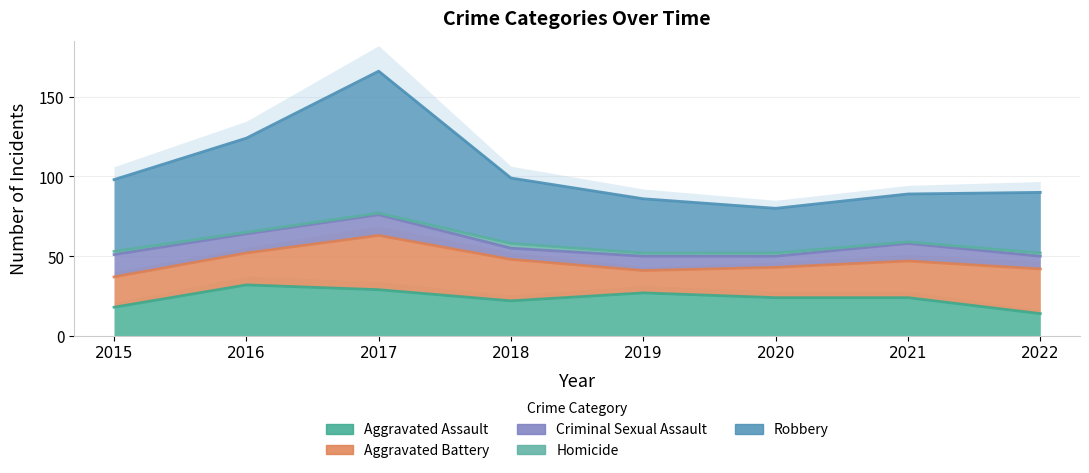

Which series has the largest range (max minus min)?

Robbery